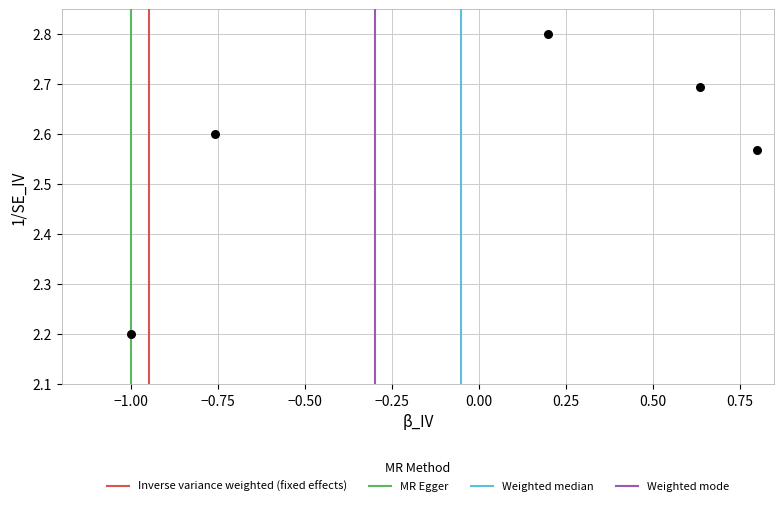

What is the range of X values (max minus min)?

1.8